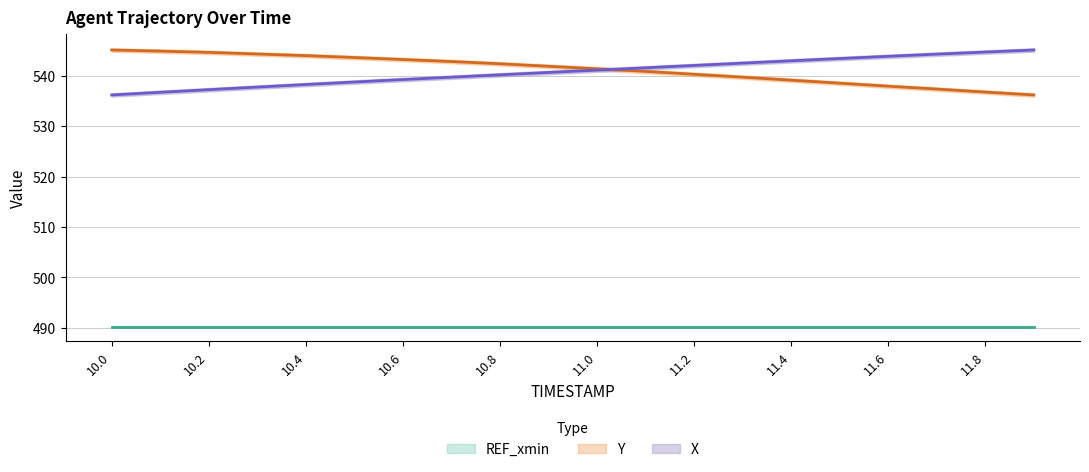

At which label does Y reach its peak?

10.0